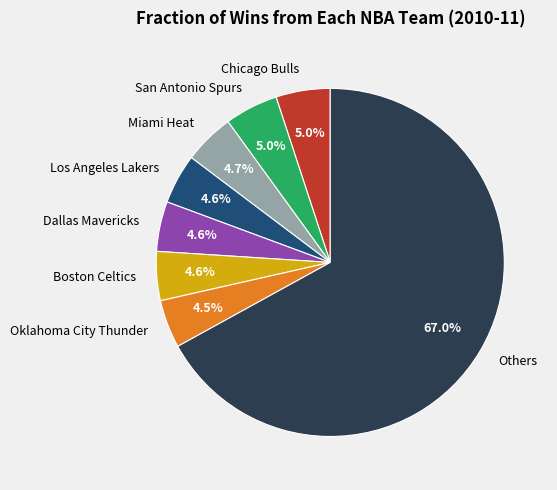

What portion of the pie excludes Los Angeles Lakers?

95.4%